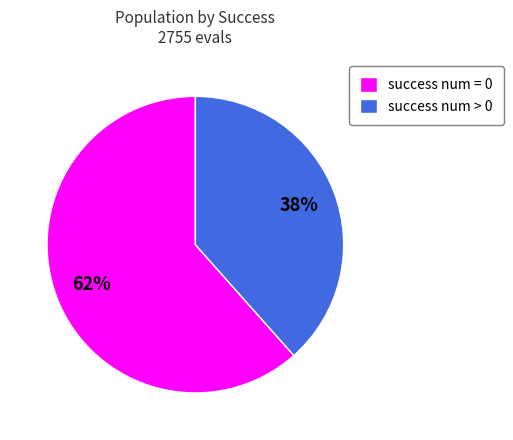

True or false: success num = 0 accounts for 62% of the total.

True